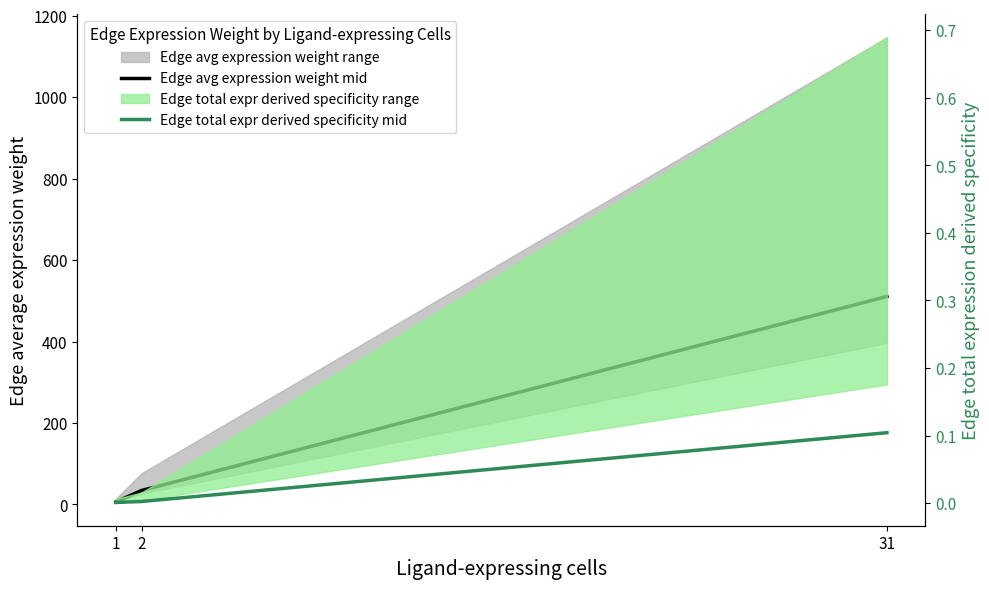

Where is Edge avg expression weight mid nearest to the value 258?

2